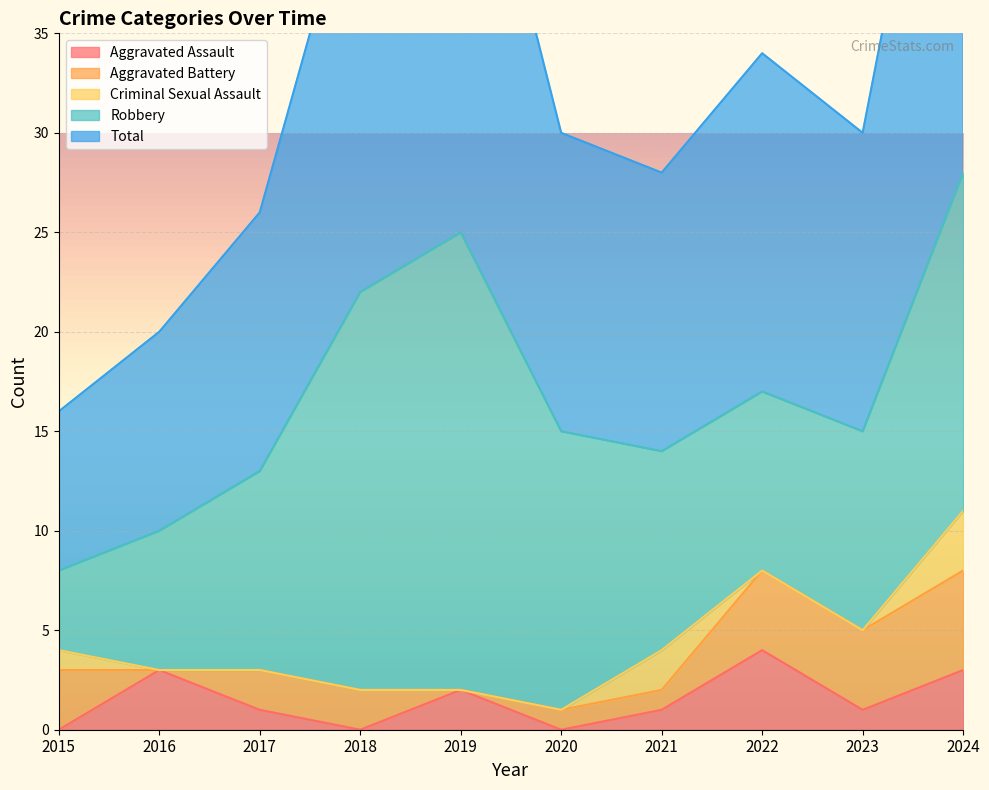

What is the highest value of the Aggravated Assault series?

4